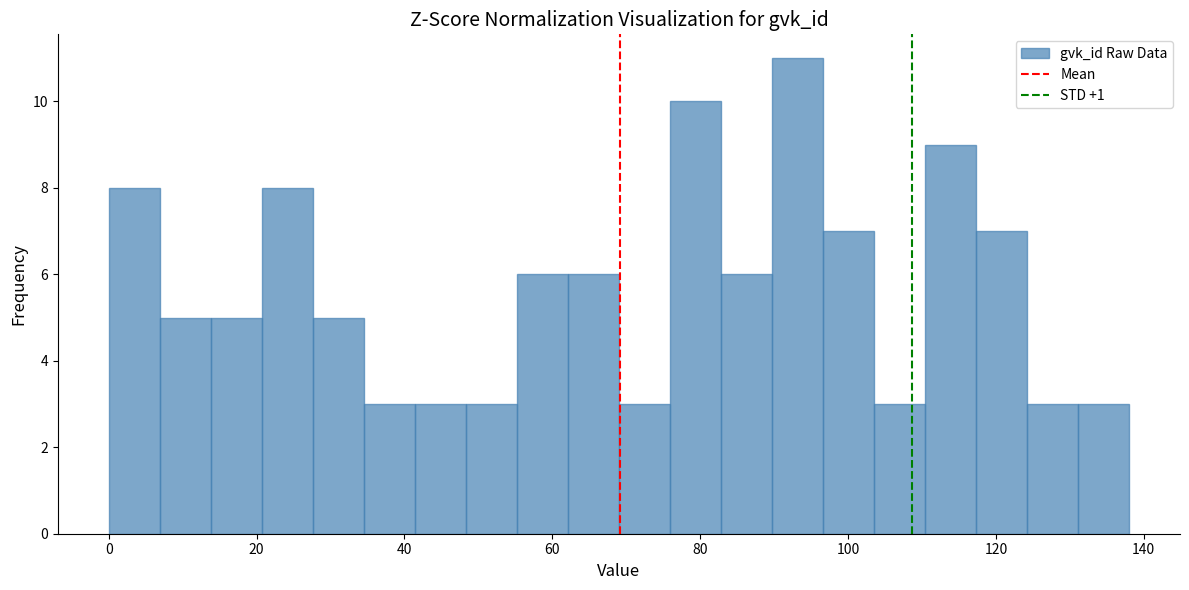

Read against the x-axis, roughly where is the centre of the tallest bar?

94